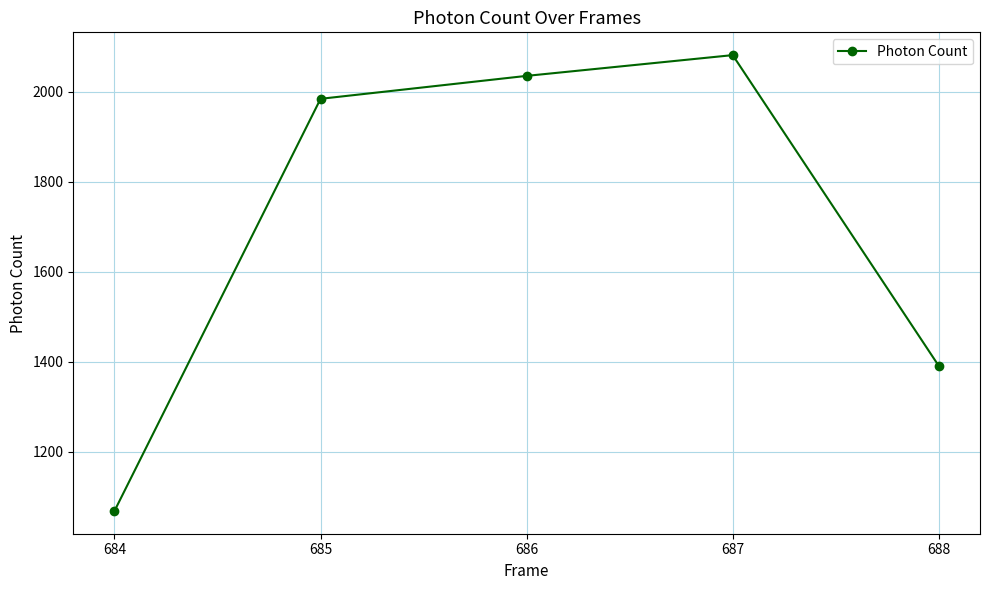

The chart shows a value of 2774.2 at 686. True or false?

False